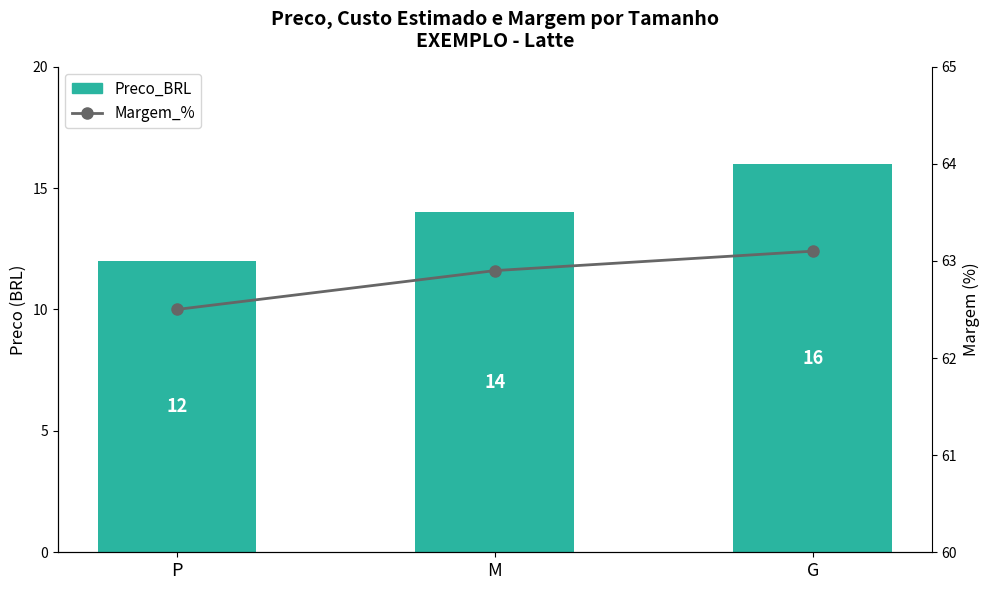

At which label is Preco_BRL closest to 14?

M